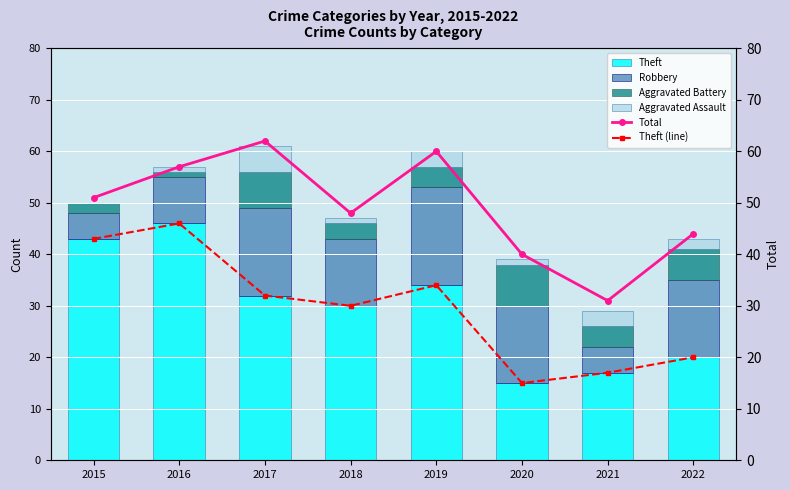

The Aggravated Assault series shows 1 at 2016. True or false?

True